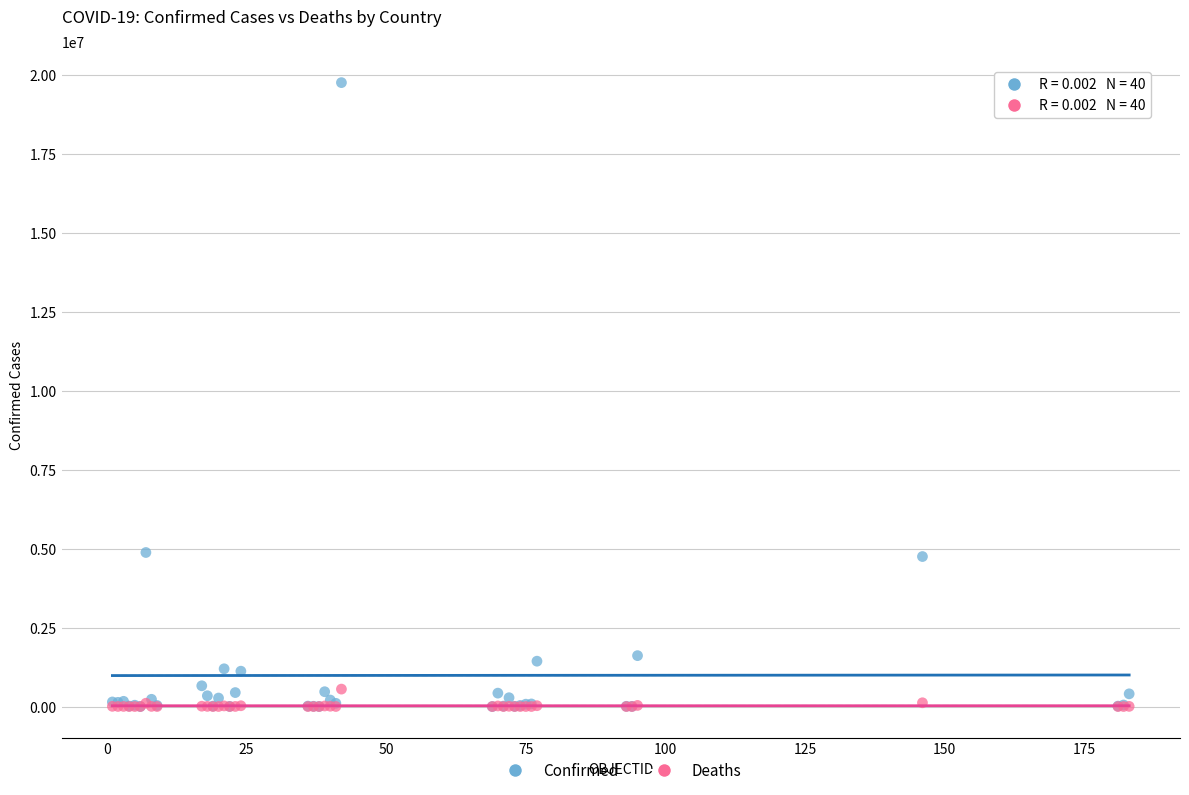

Which series reaches the maximum Y coordinate?

Confirmed